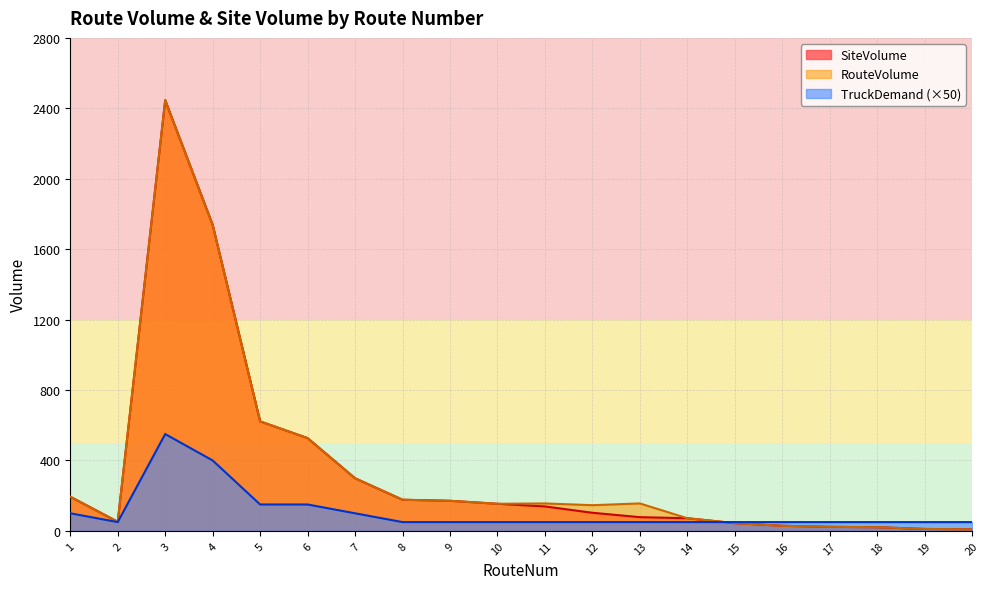

Which label corresponds to the largest value in the chart?

3